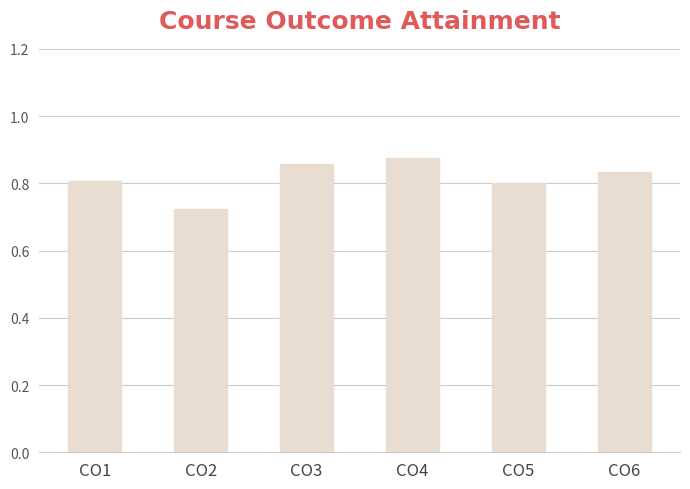

Is it true that the value at CO1 is 0.2?

False